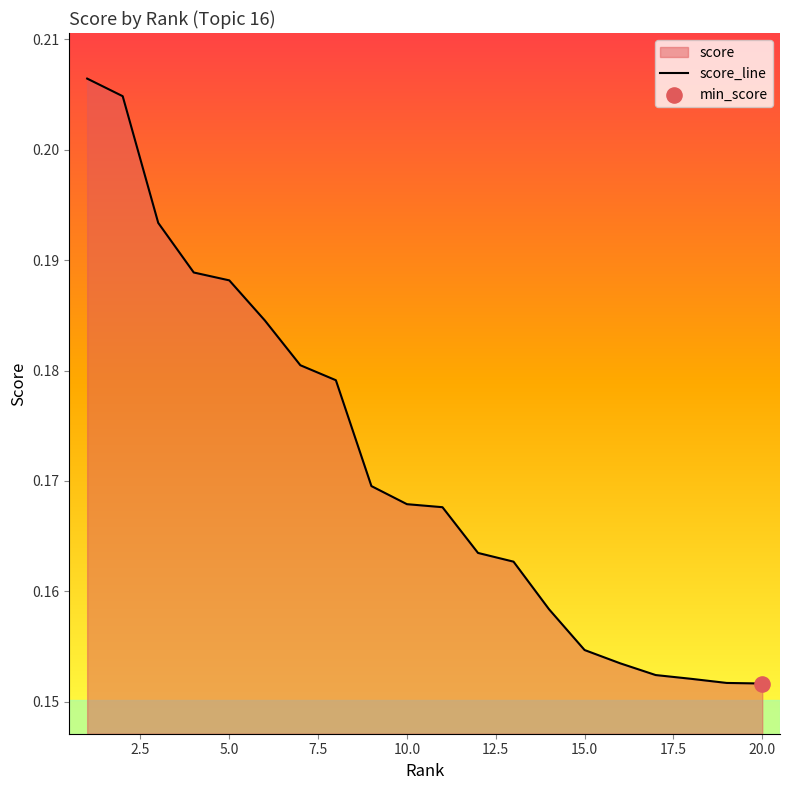

Between 14 and 5.0, which is larger?

5.0